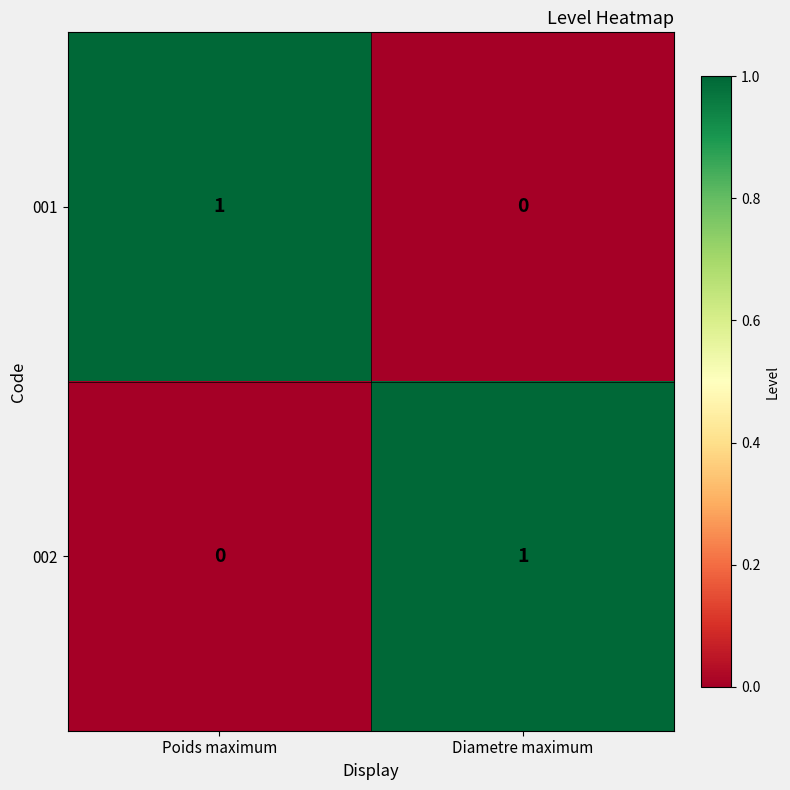

True or false: 001 has a value of 1 at Poids maximum.

True